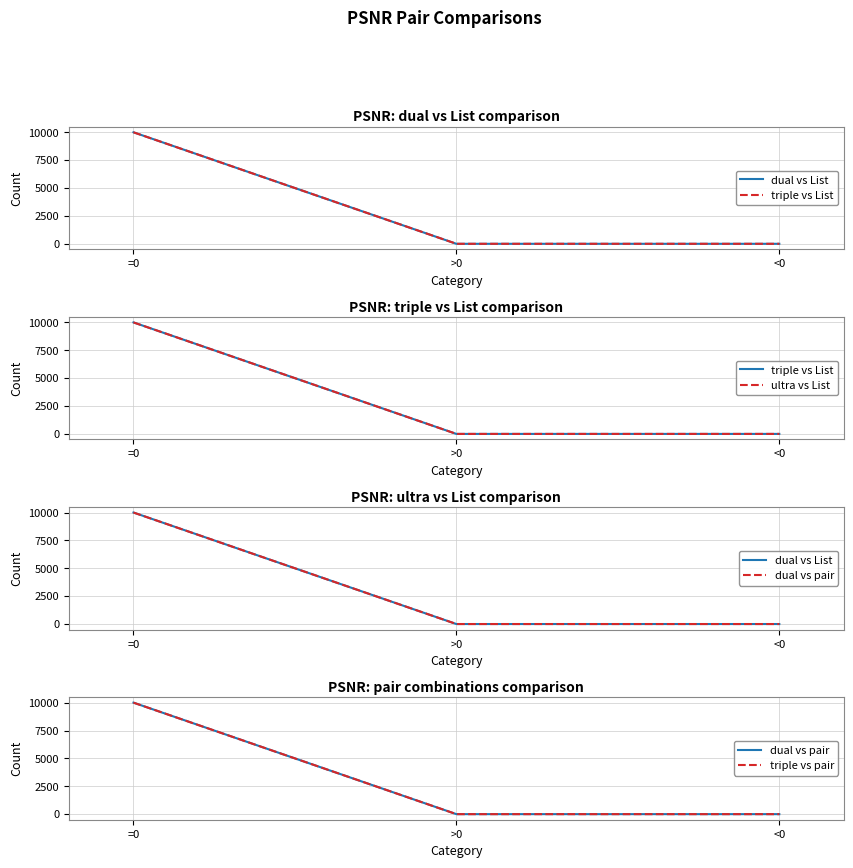

What is the average value of the triple vs pair series?

3333